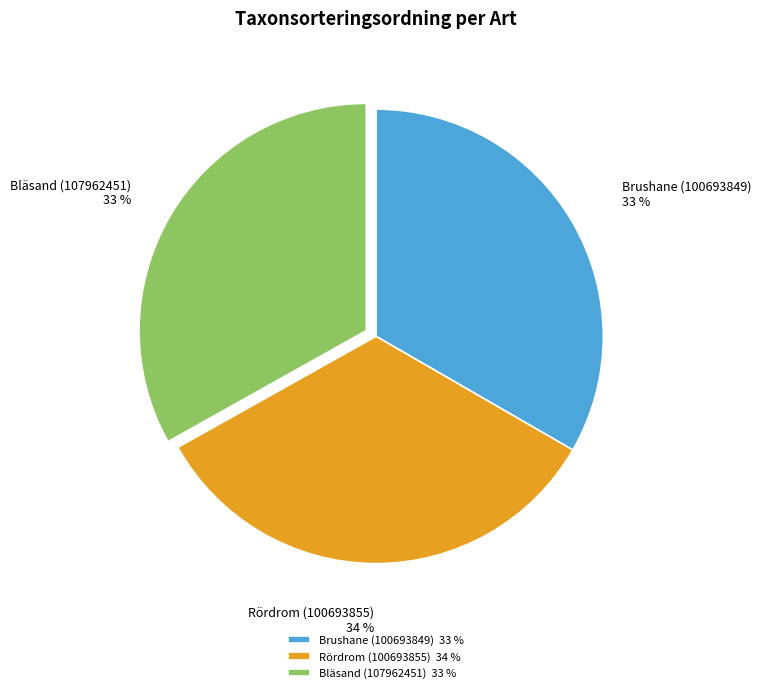

How many segments does this pie chart have?

3